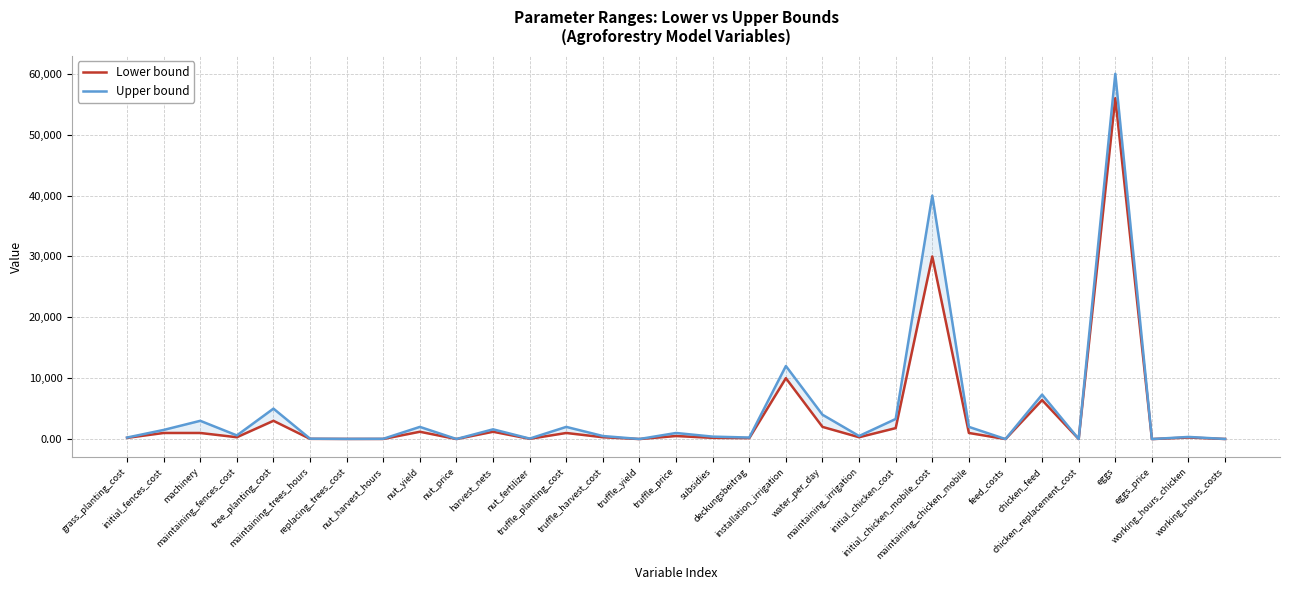

True or false: Lower bound has more than 0 points higher than both neighbors.

True